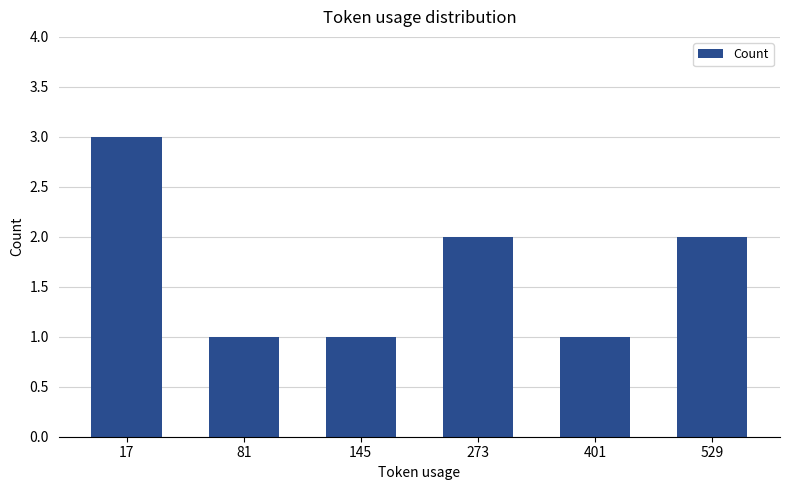

At which category does the chart reach its peak across all series?

17